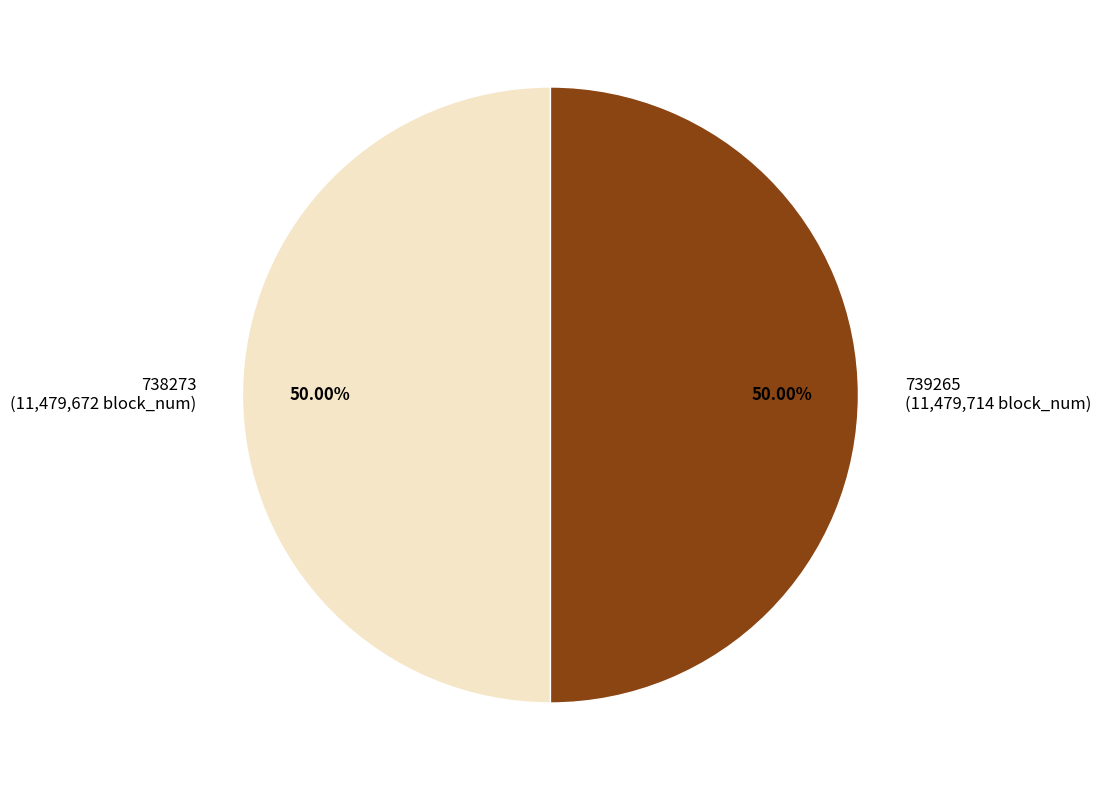

What percentage is the 738273 slice, to the nearest percent?

50%